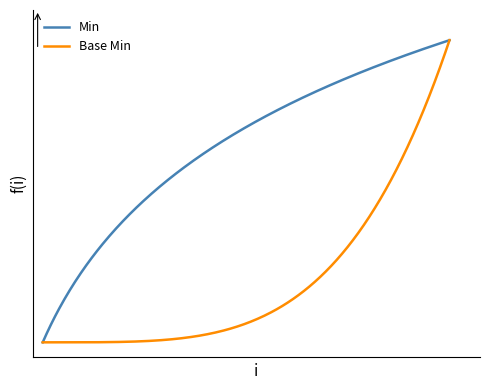

What are all the series names shown in the legend?

Min, Base Min